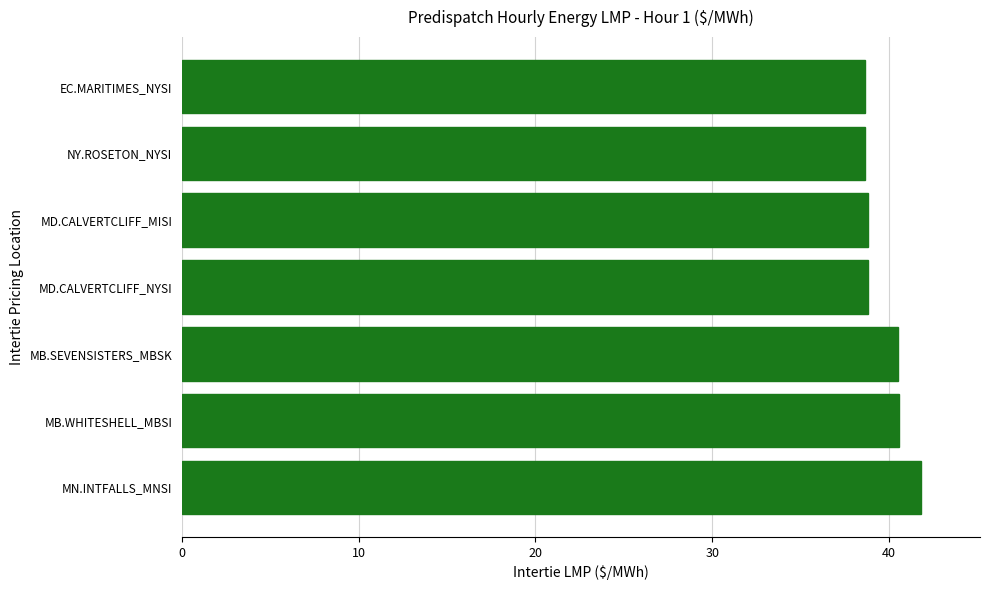

What is the difference between the second highest and second lowest values?

1.9